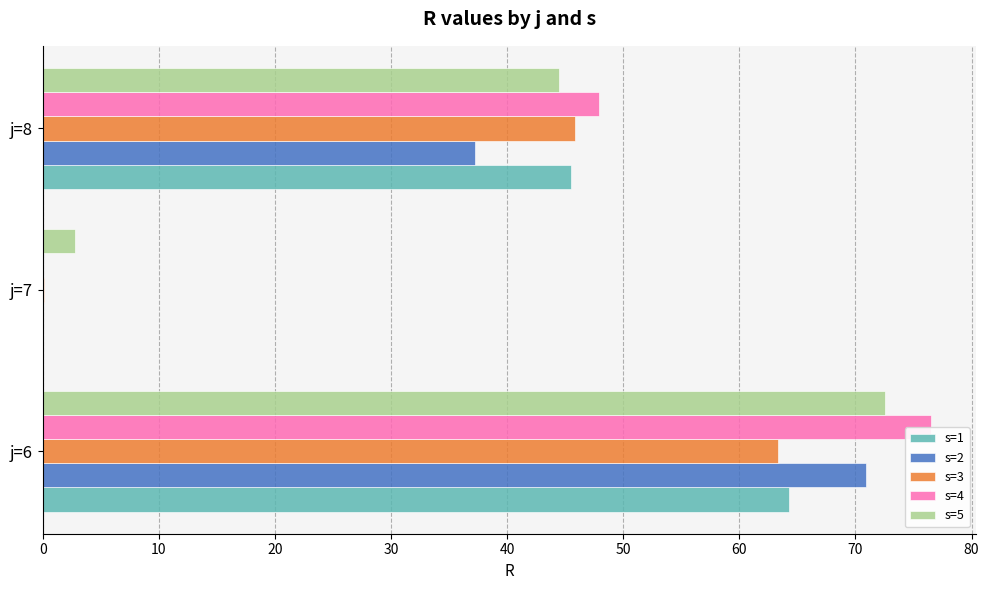

Is it true that s=4 equals 129.3 at j=6?

False